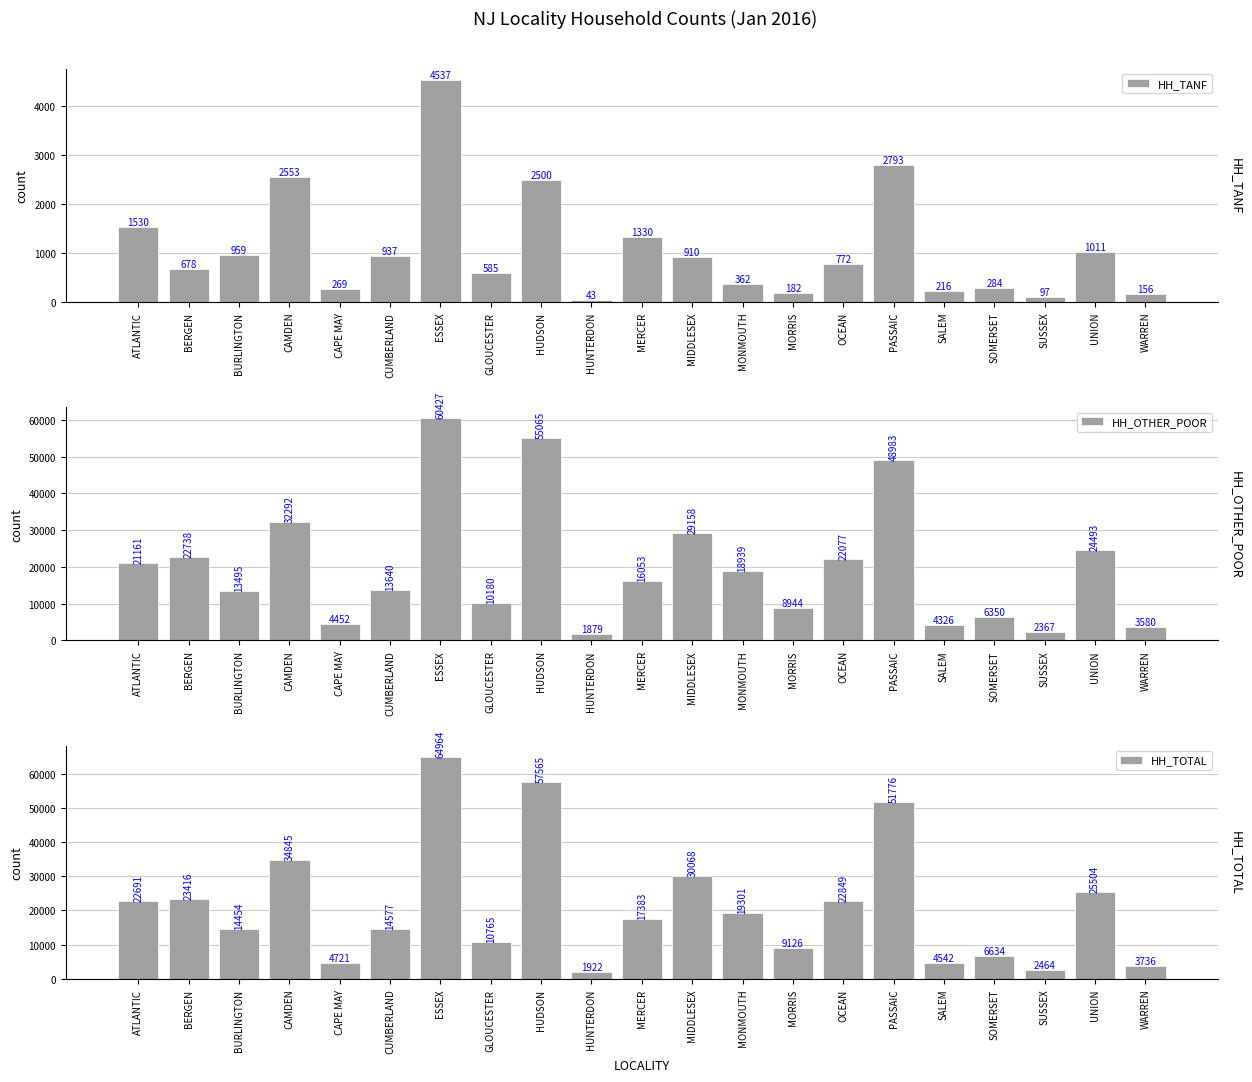

What is the total value across all series at PASSAIC?

103552